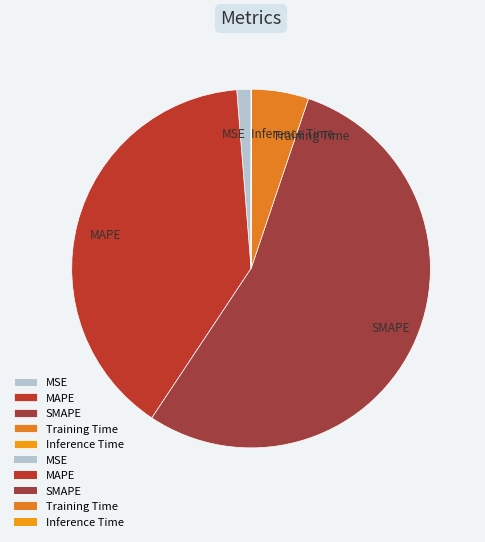

True or false: MSE accounts for 8% of the total.

False